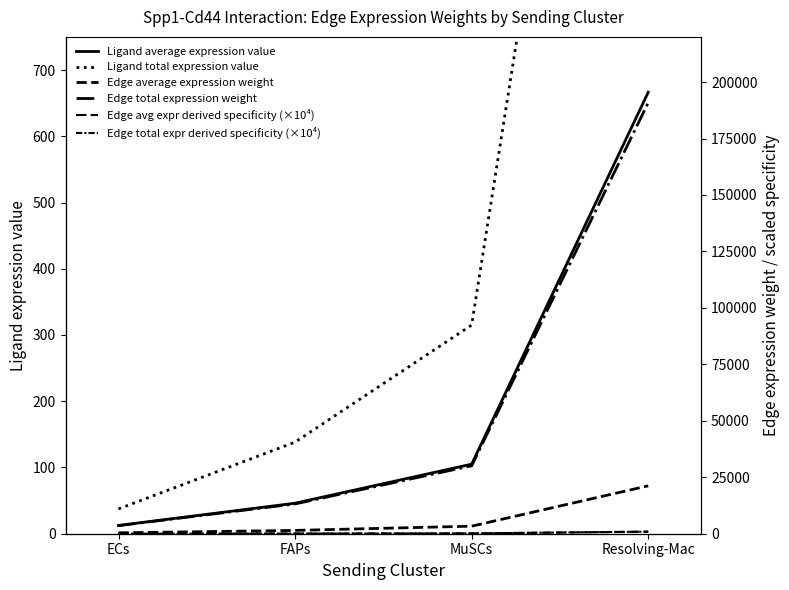

Between FAPs and Resolving-Mac, which series saw the biggest shift?

Edge total expression weight